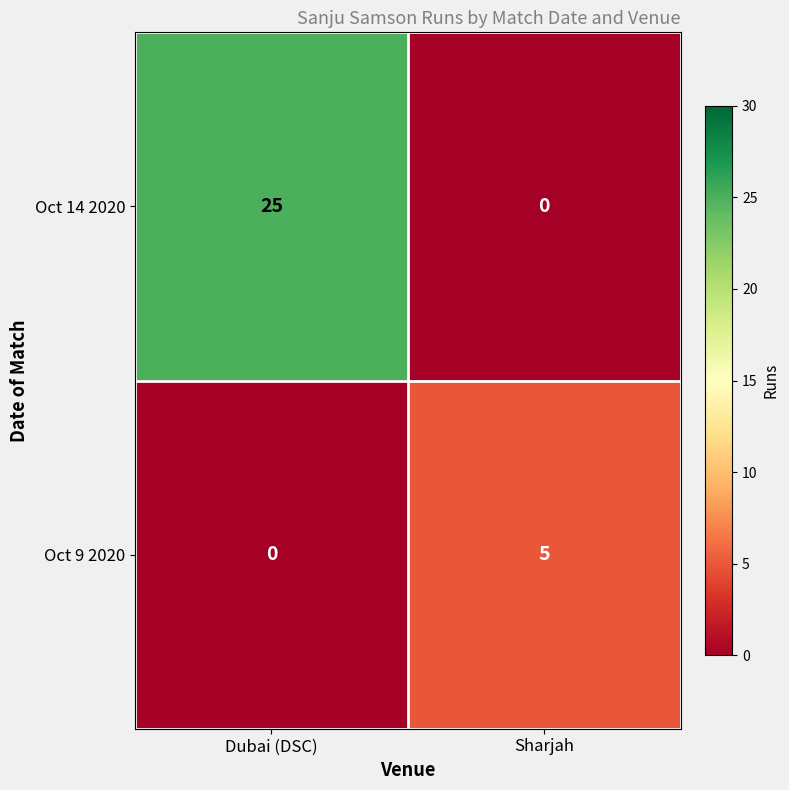

What is the difference between the Oct 14 2020 values at Dubai (DSC) and Sharjah?

25